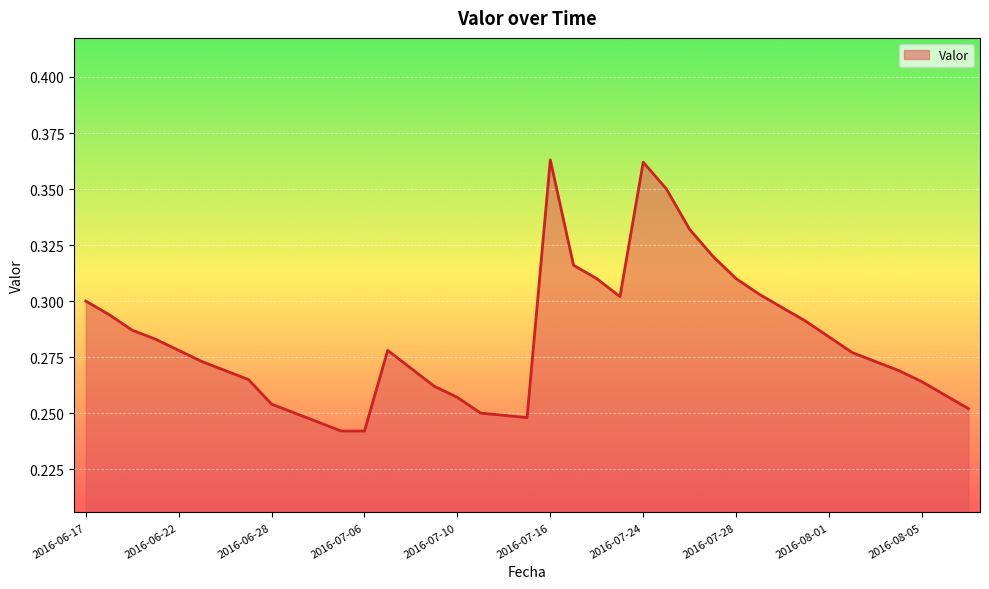

Does the chart display data point markers on the line(s)?

No